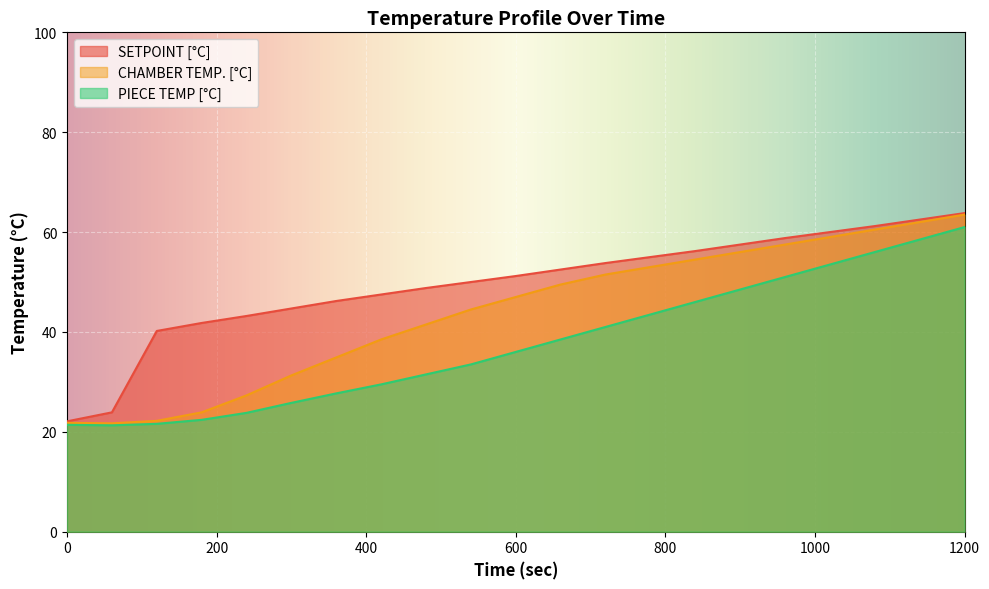

What is the spread (max minus min) of values at 600?

15.2